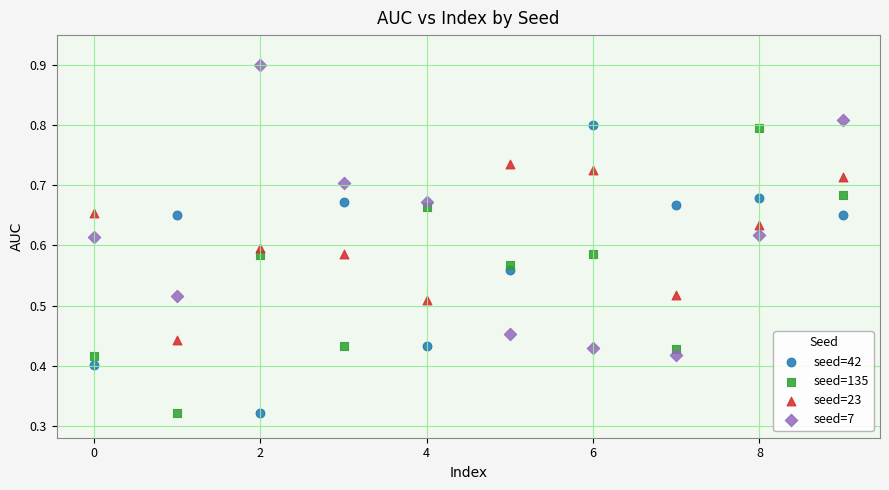

How many points are shown in the scatter plot?

40